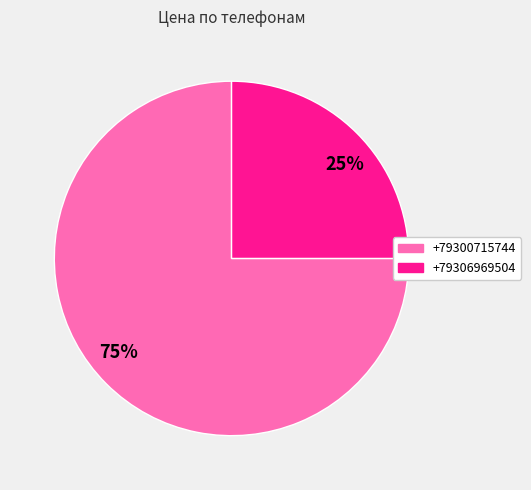

Is the sum of +79306969504 and +79300715744 greater than half?

Yes